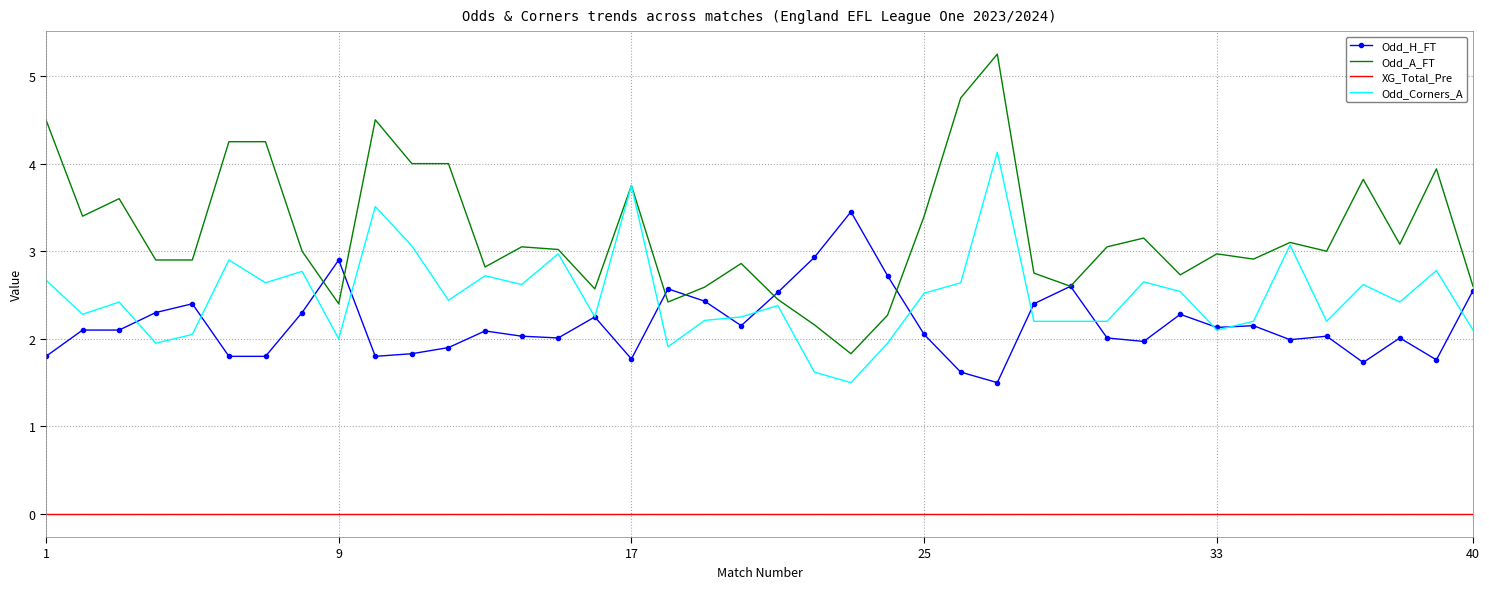

What is the maximum value for Odd_H_FT?

3.5